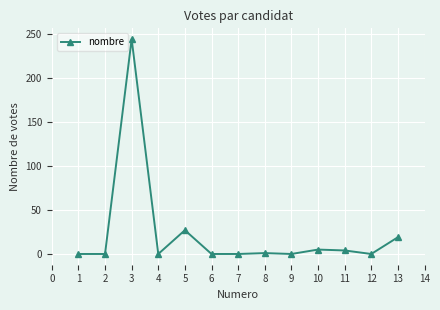

What is the sum of the values at 9 and 4?

0